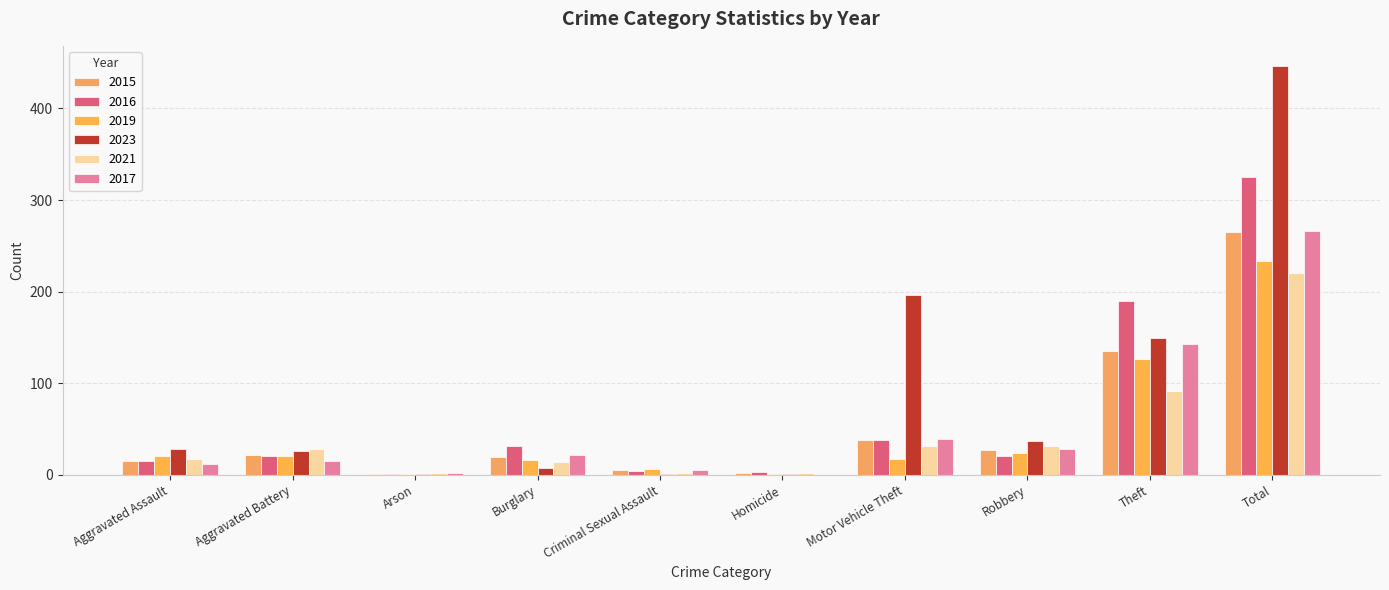

How many distinct data groups are displayed?

6